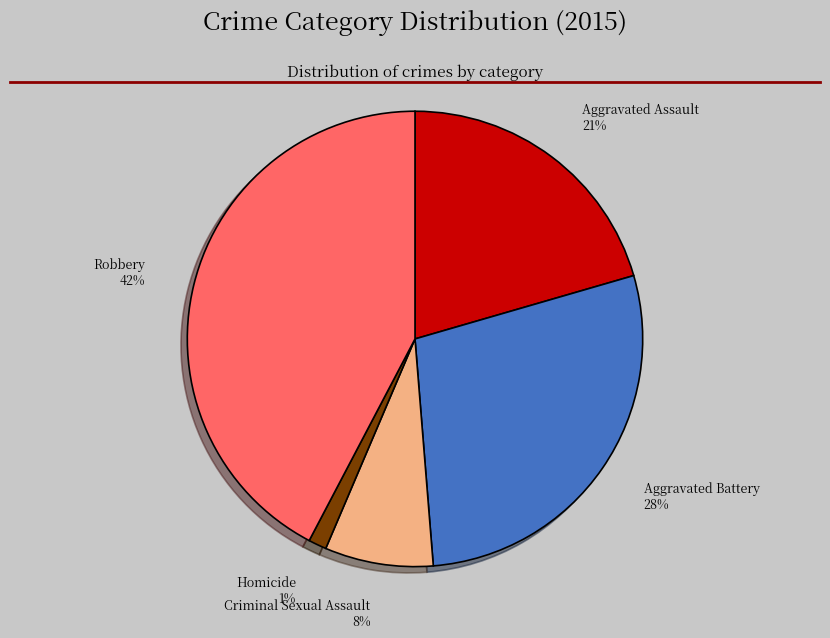

To the nearest percent, what is the difference between the largest and smallest slice percentages?

41%